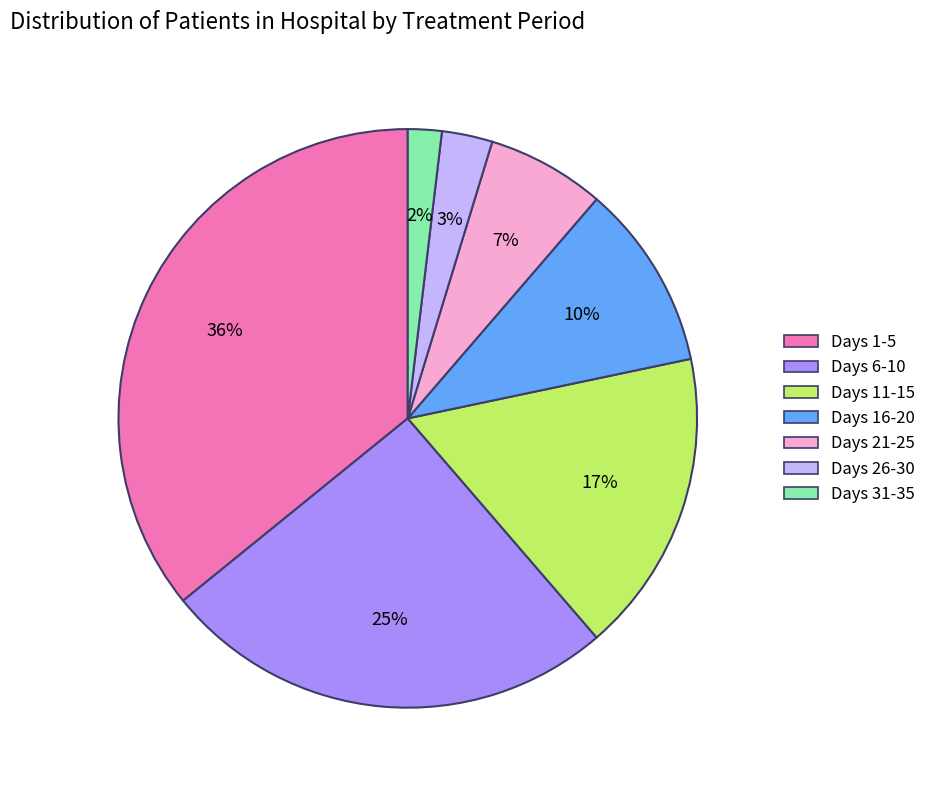

Is there a majority slice in this chart?

No